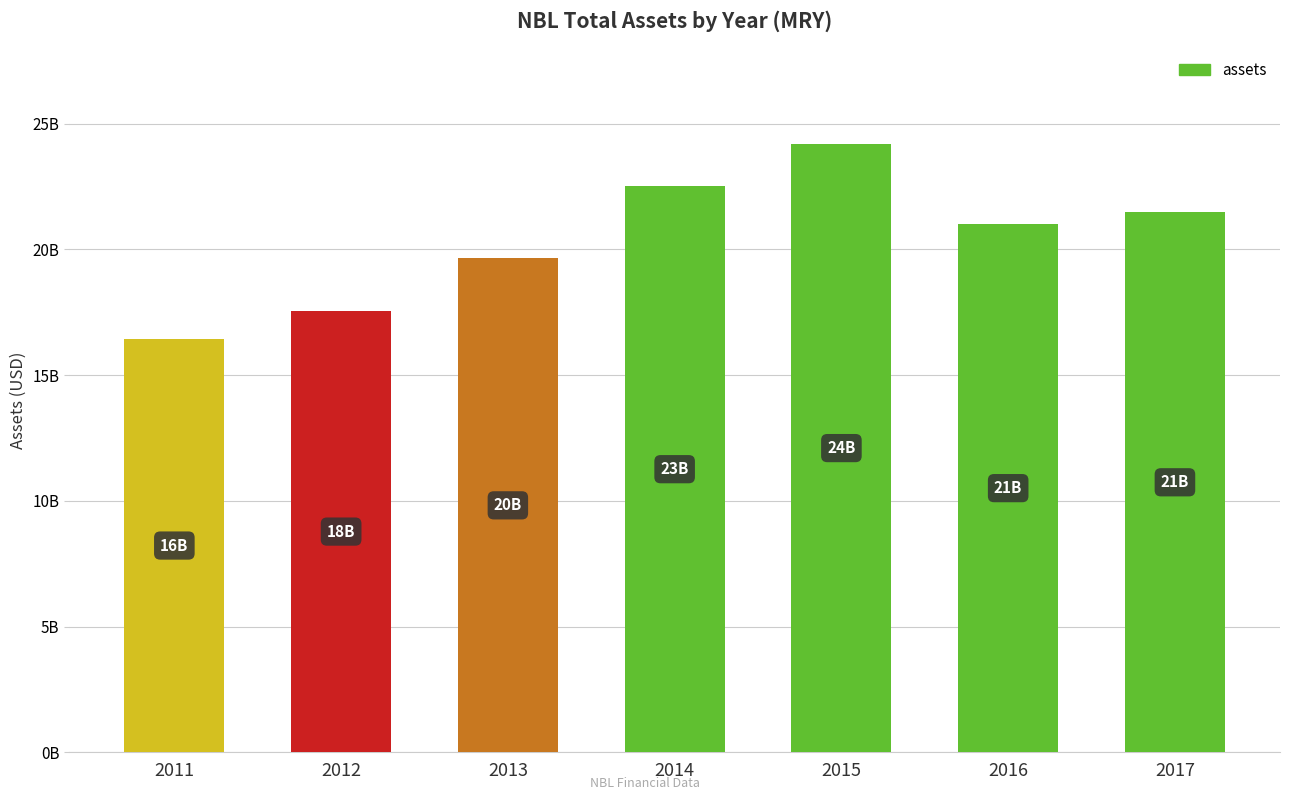

Rank the categories by value from highest to lowest.

2015, 2014, 2017, 2016, 2013, 2012, 2011